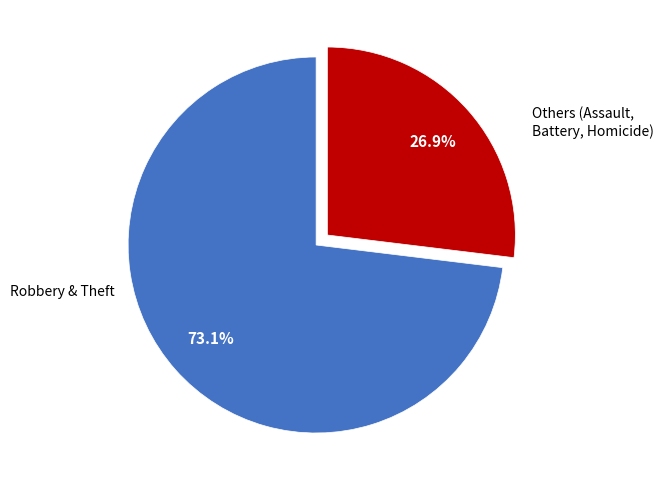

Is there a majority slice in this chart?

Yes